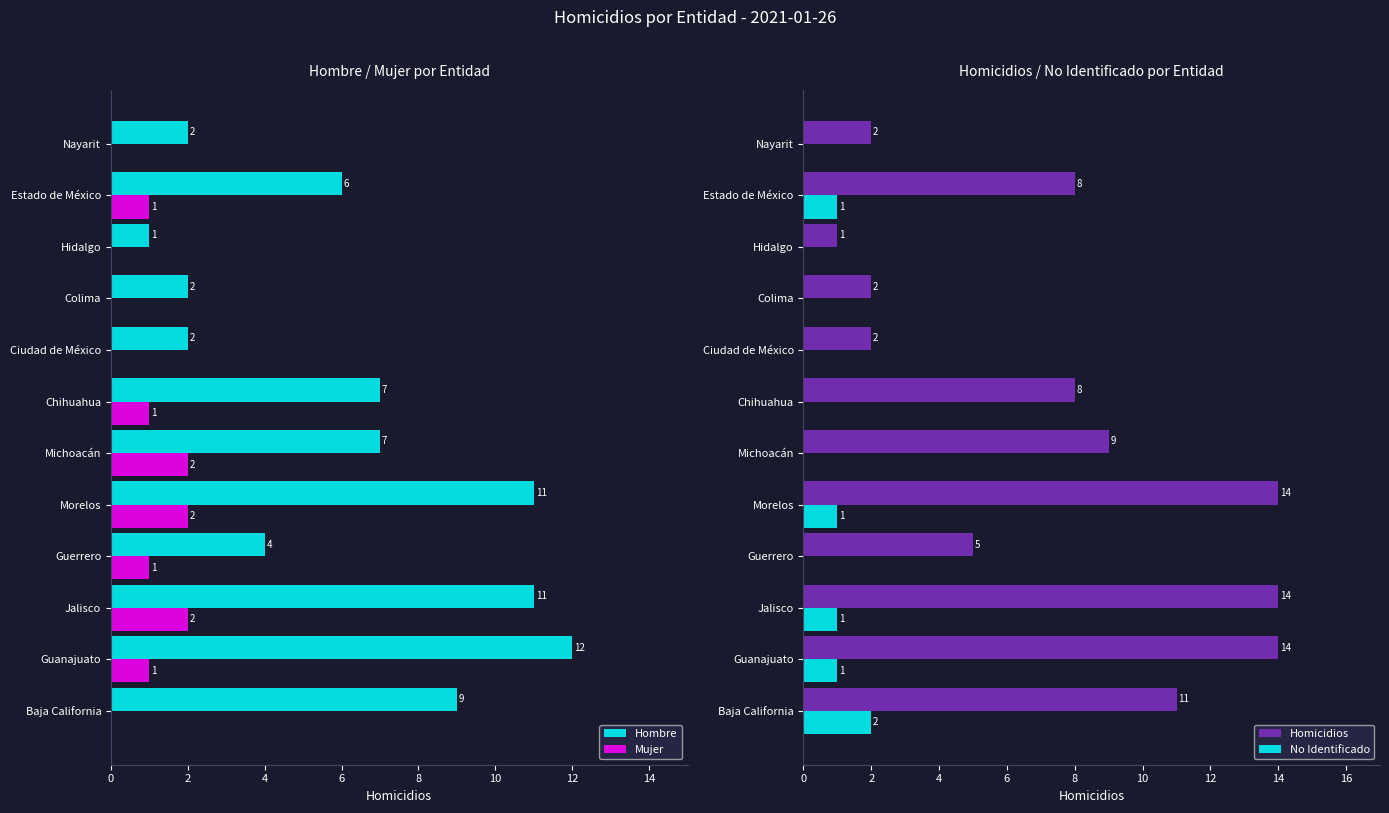

True or false: Mujer has a value of 0 at Colima.

True